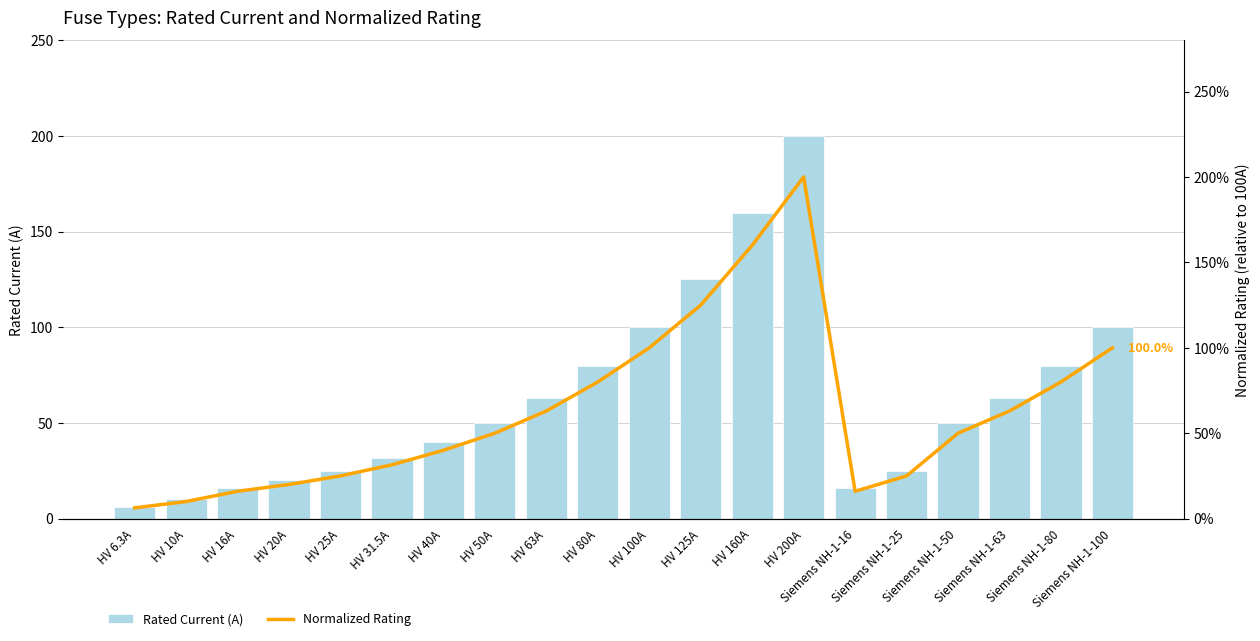

Where is Rated Current (A) nearest to the value 103?

HV 100A